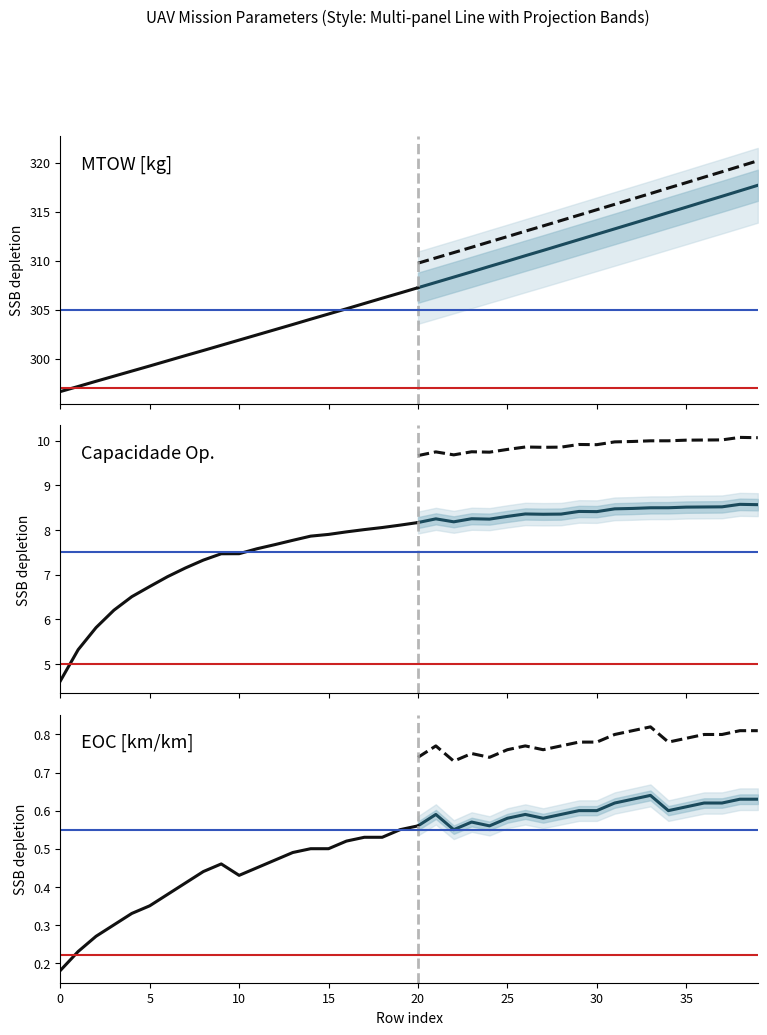

Where does the Capacidade operacional [ha/h] series first go above 8?

17